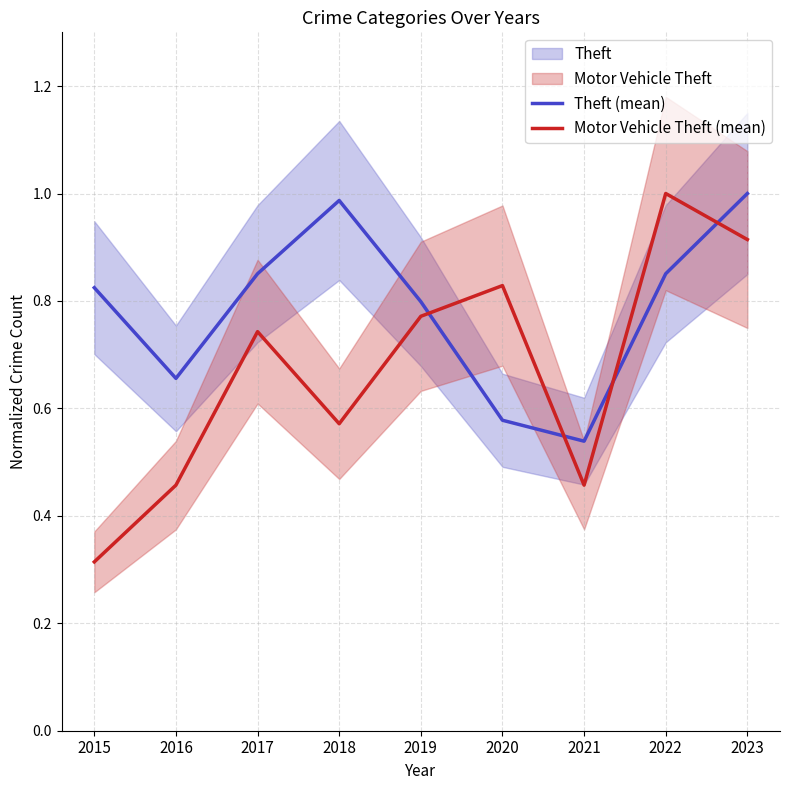

In Motor Vehicle Theft (mean), how many points are higher than both neighbors (excluding endpoints)?

3